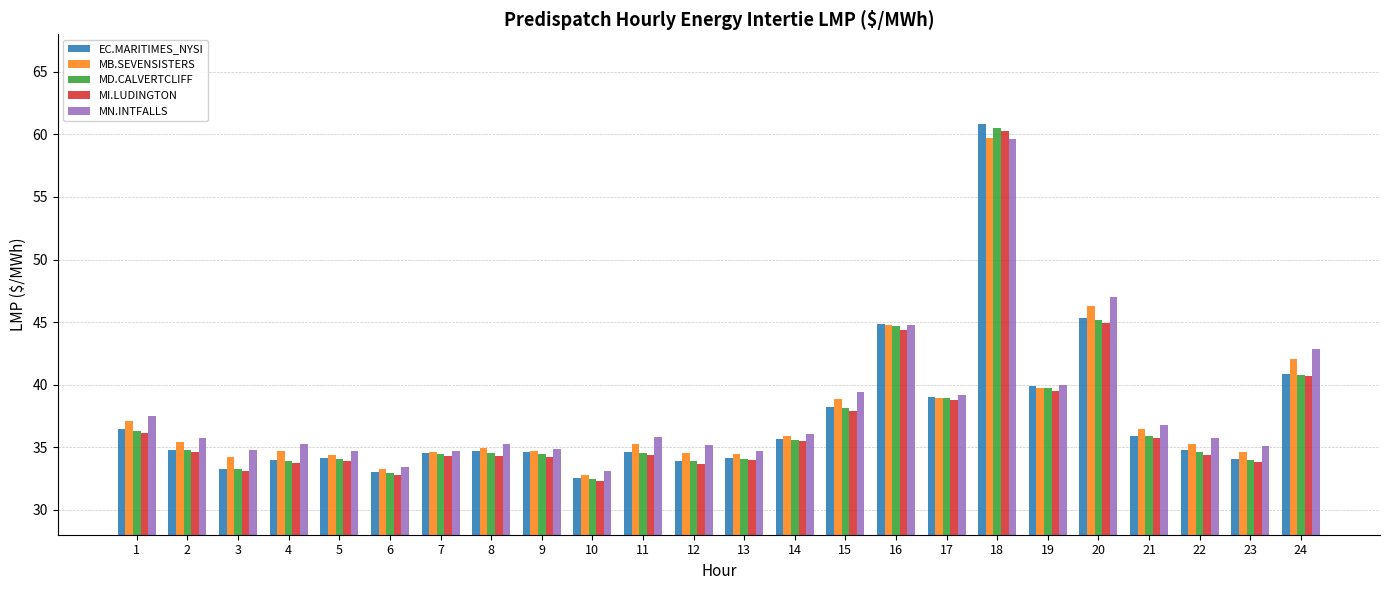

The MN.INTFALLS series shows 28.3 at 20. True or false?

False